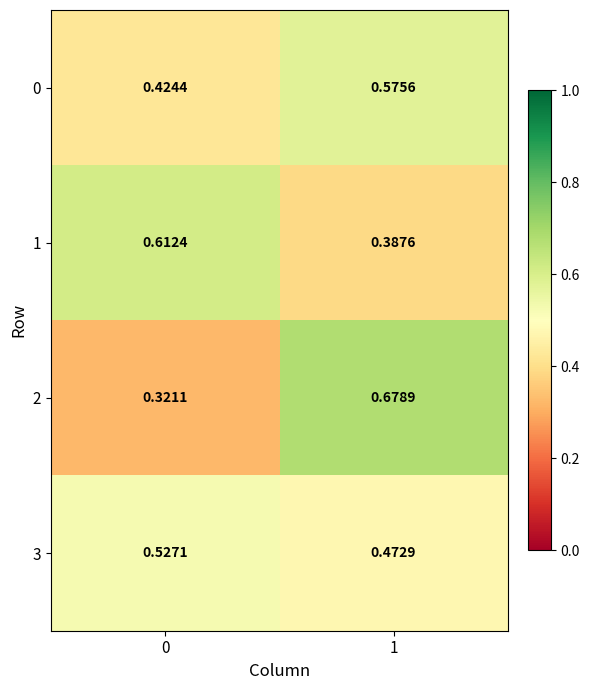

Rank the series at 1 from lowest to highest value.

1, 3, 0, 2